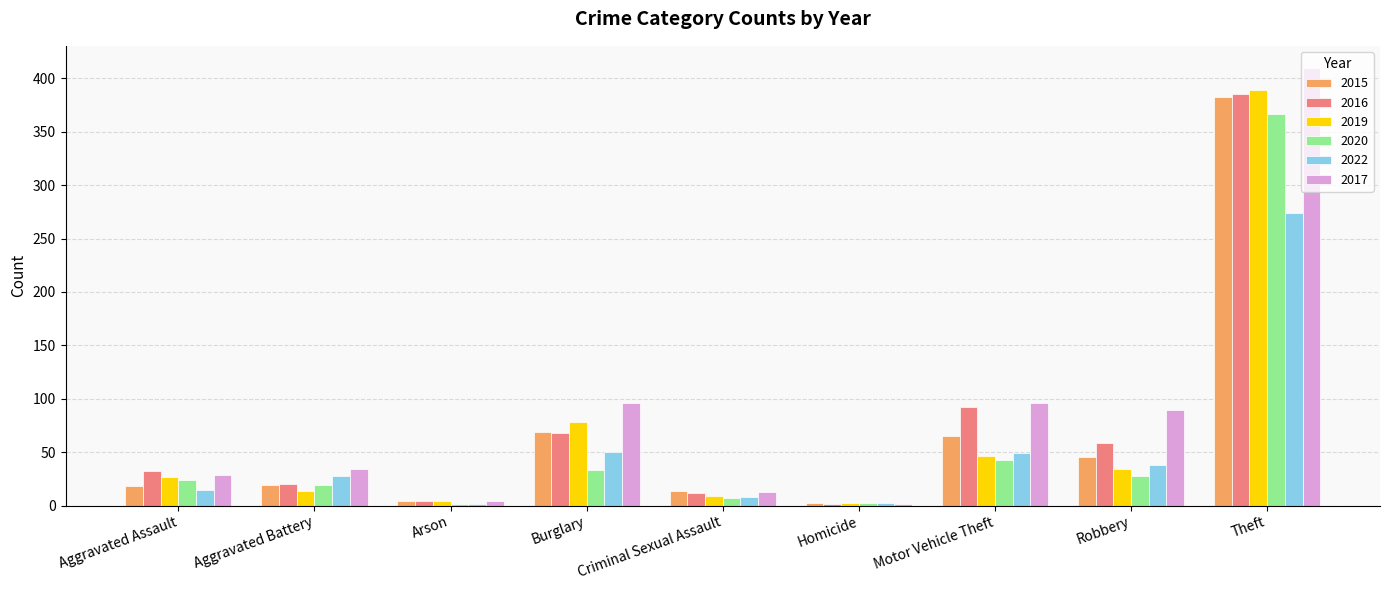

Which category has the highest value in the 2016 series?

Theft